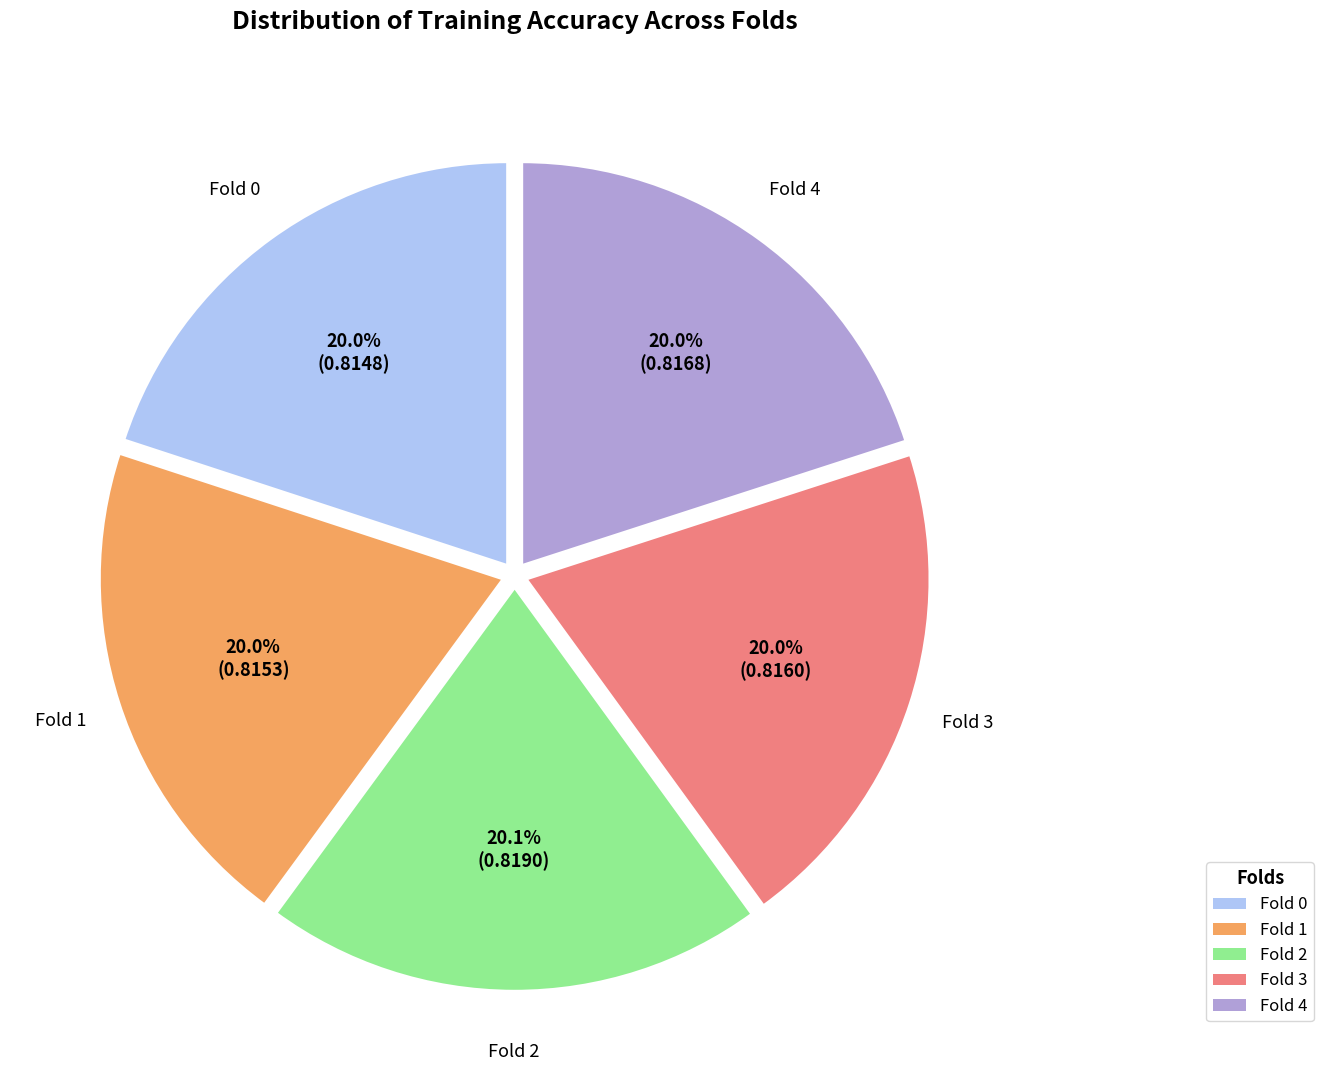

Does Fold 2 account for over 50% of the chart?

No